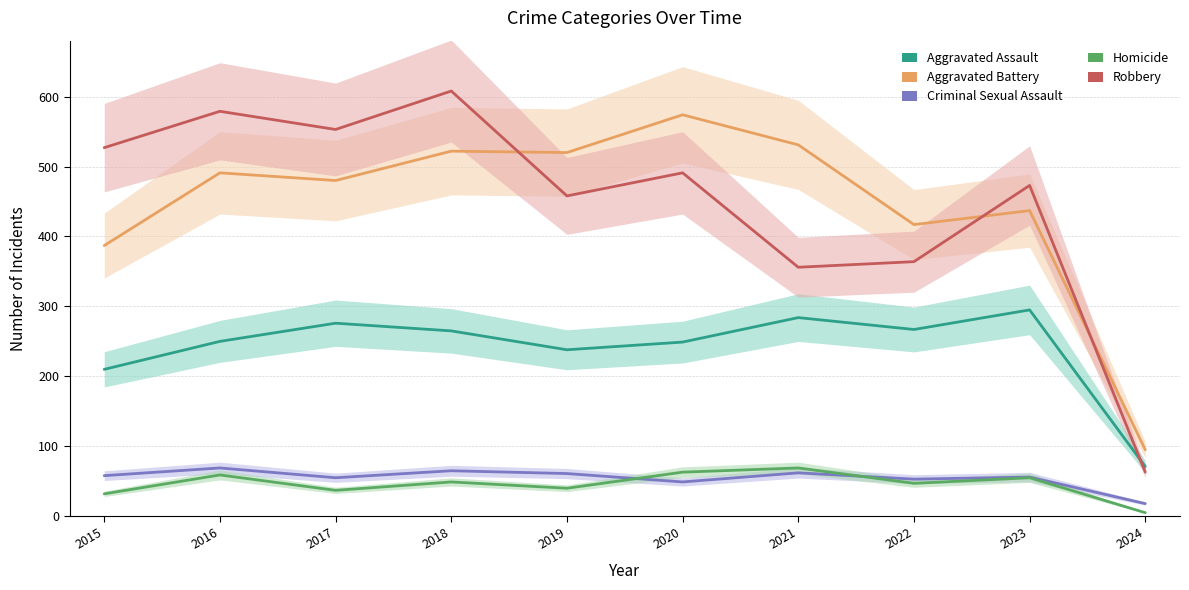

Is this an area chart (filled region under the line)?

No